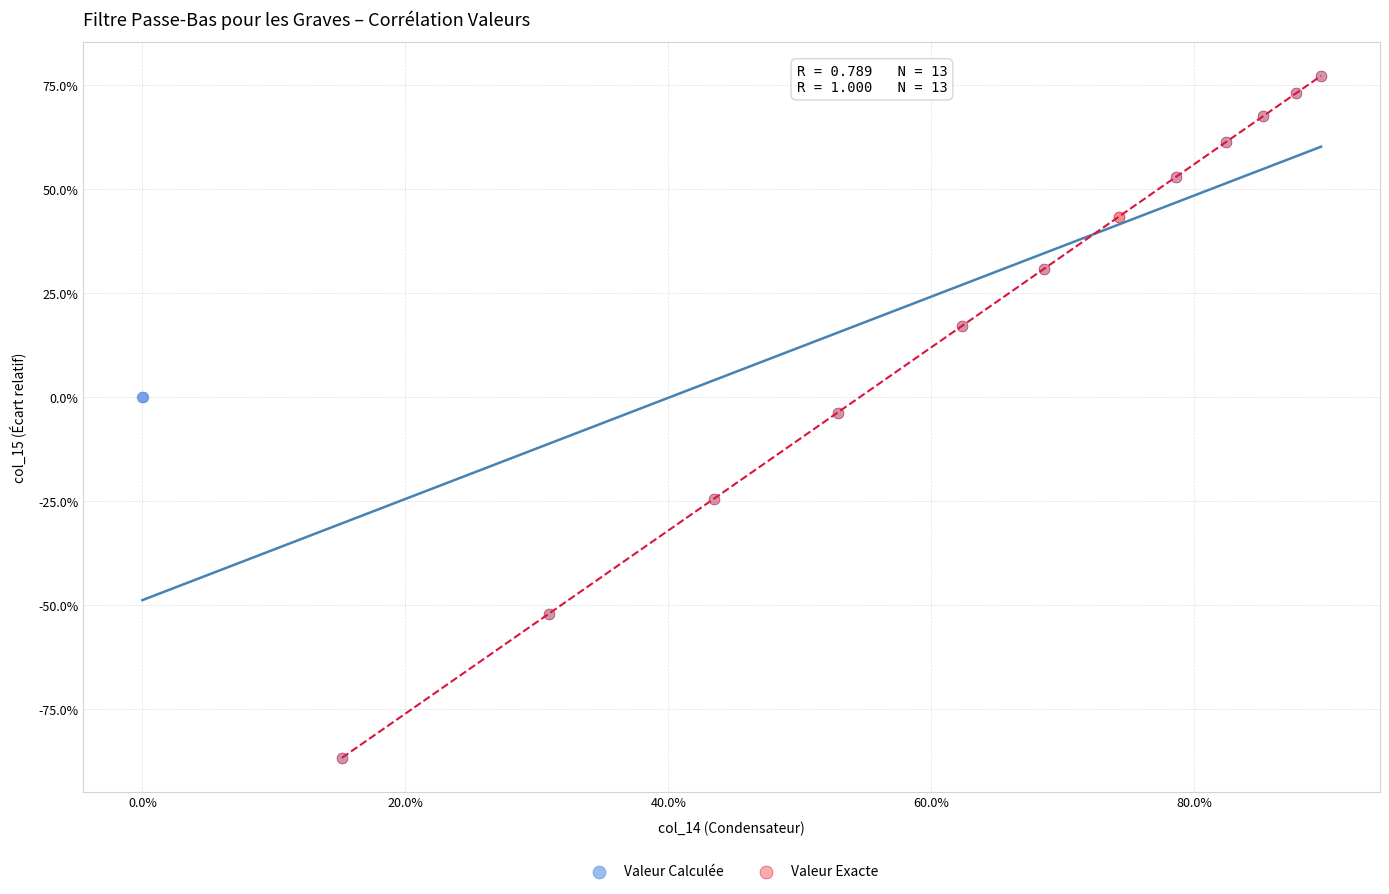

What are all the series names shown in the legend?

Valeur Calculée, Valeur Exacte